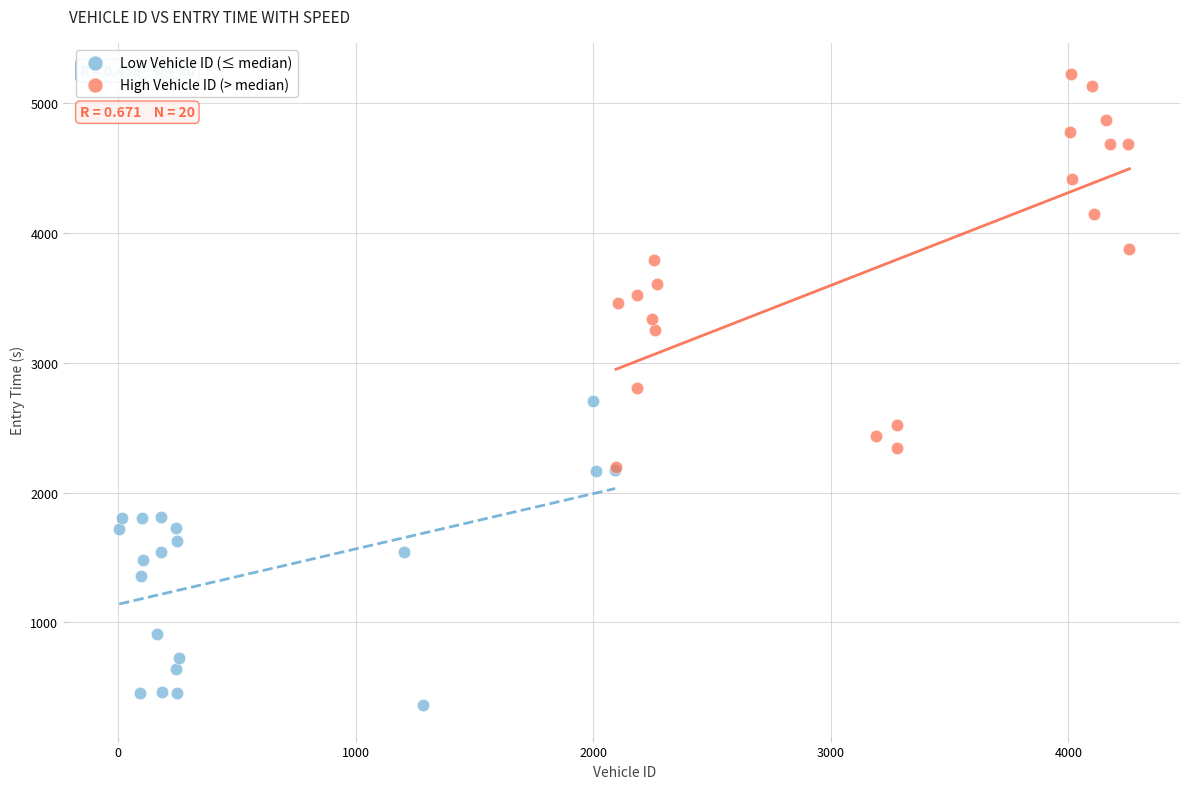

Which series contains the highest Y value?

High Vehicle ID (> median)